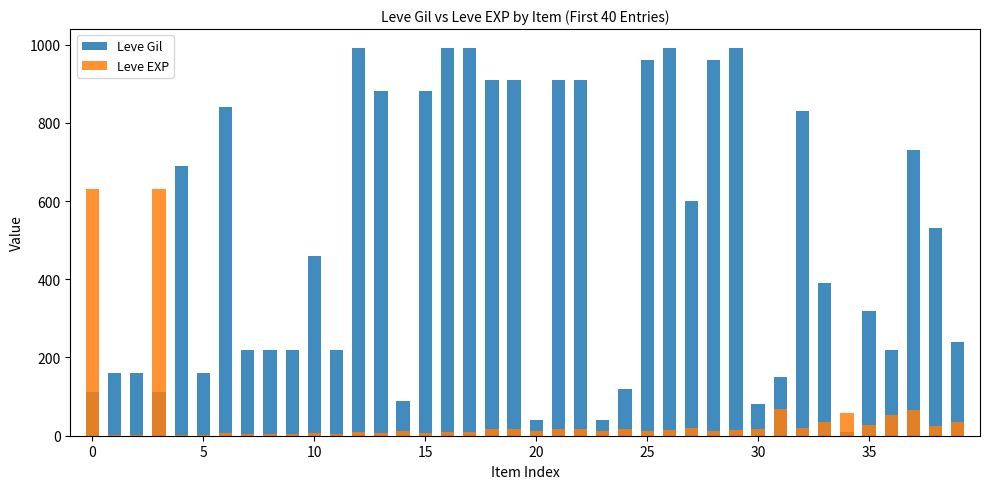

What is the maximum value shown in the chart?

990